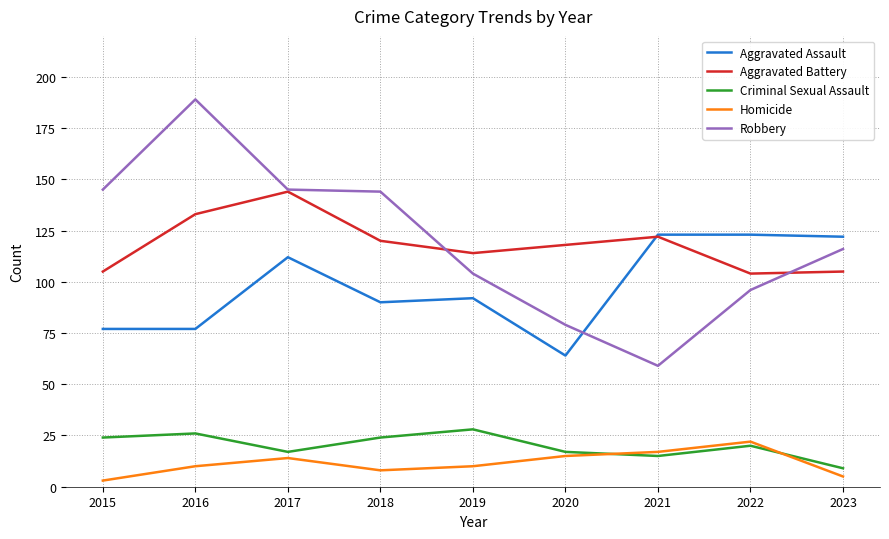

Count the number of data series in this chart.

5